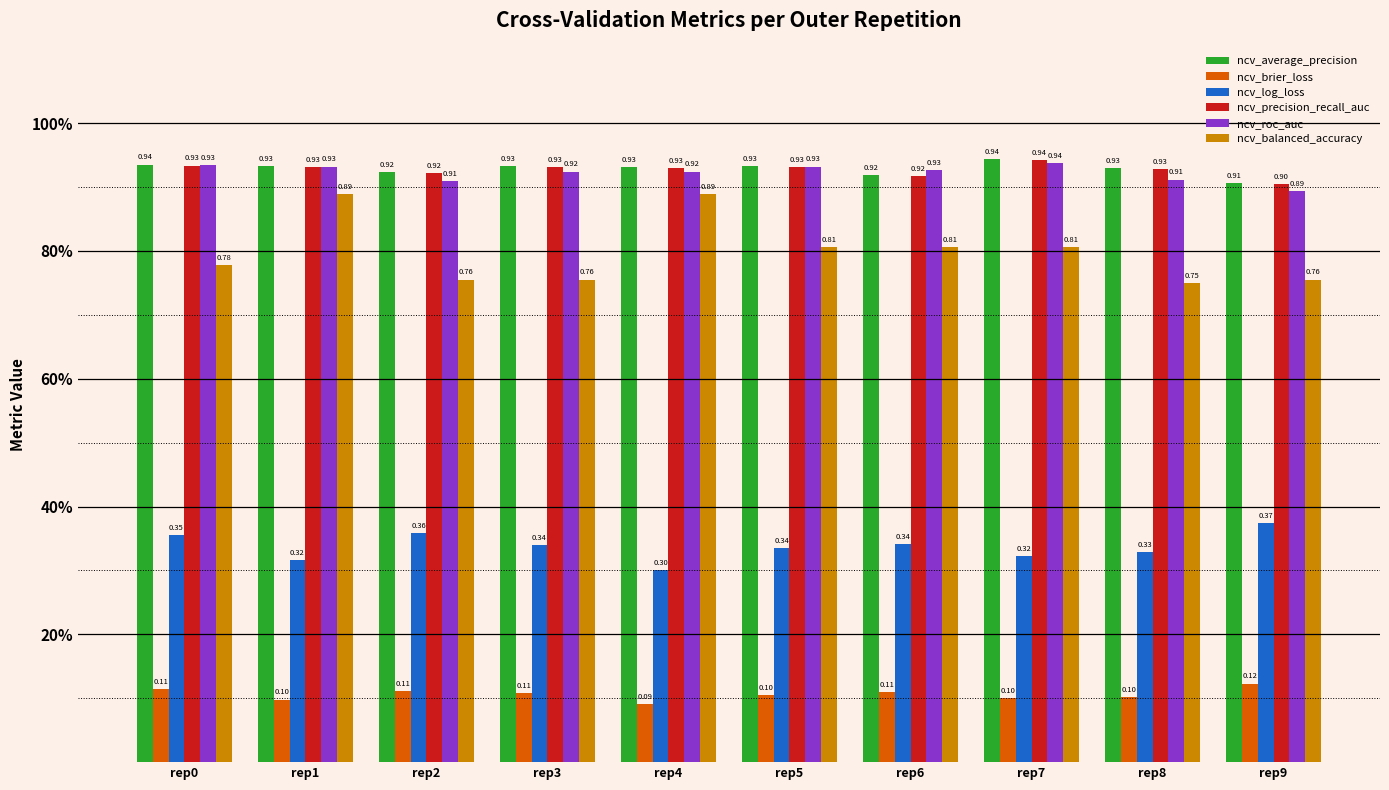

Which series has the largest total across all categories?

ncv_average_precision